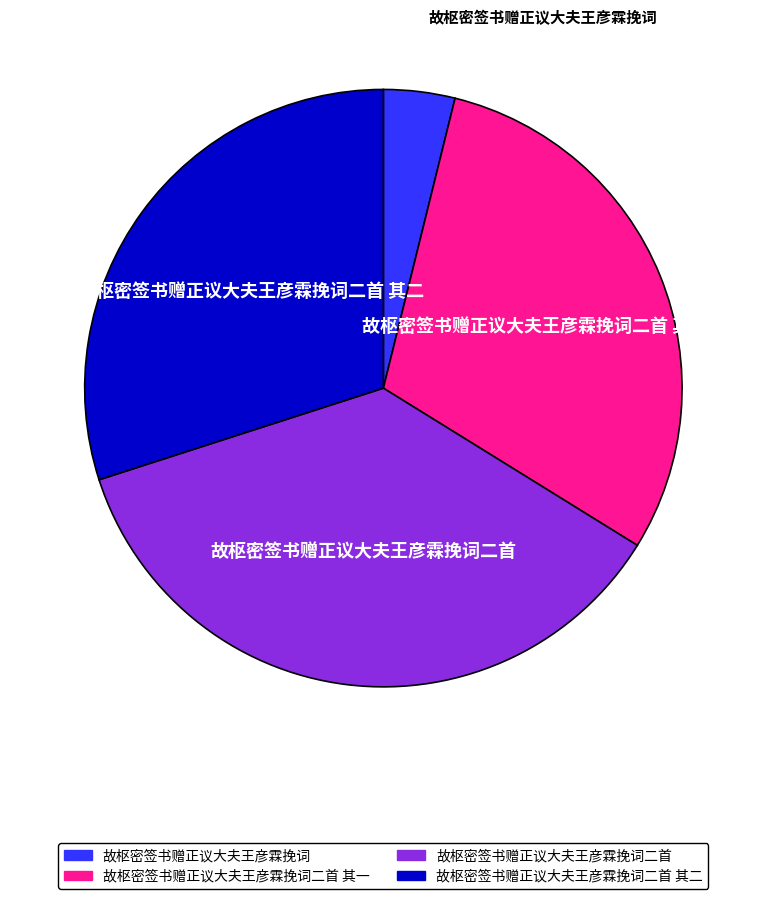

Does any single category account for the majority?

No